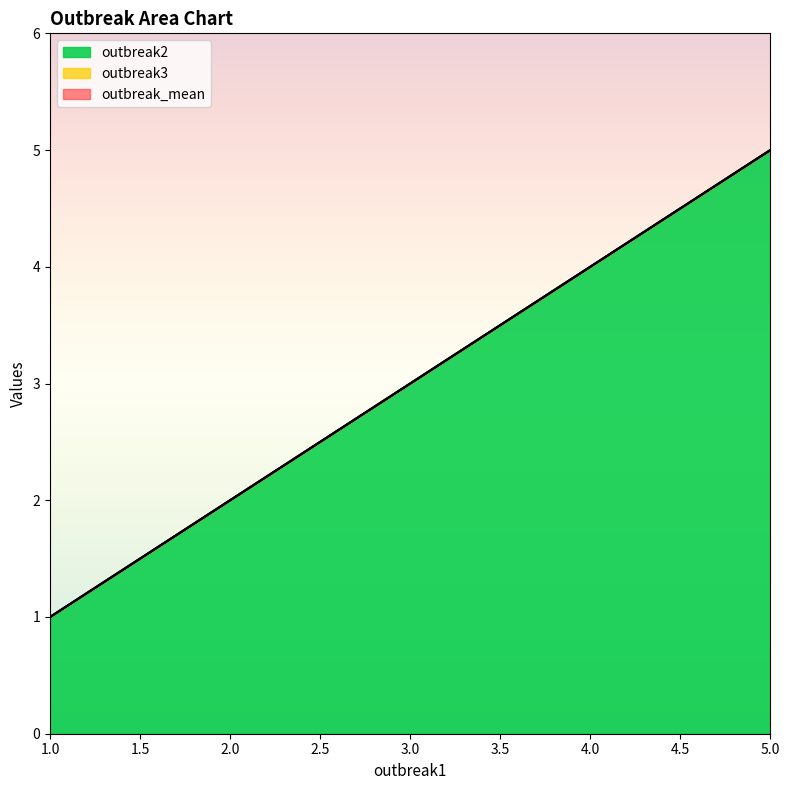

Reading left to right, list all the values displayed in this chart.

outbreak2: 1=1	2=2	3=3	4=4	5=5
outbreak3: 1=1	2=2	3=3	4=4	5=5
outbreak_mean: 1=1	2=2	3=3	4=4	5=5